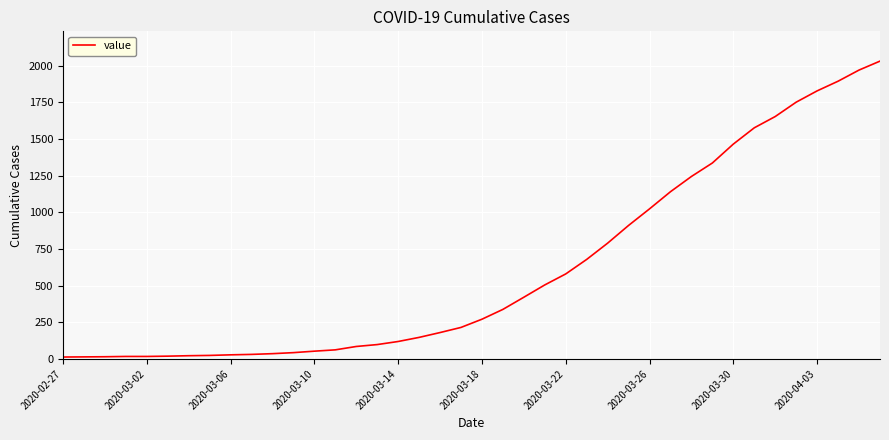

What is the greatest value displayed?

2032